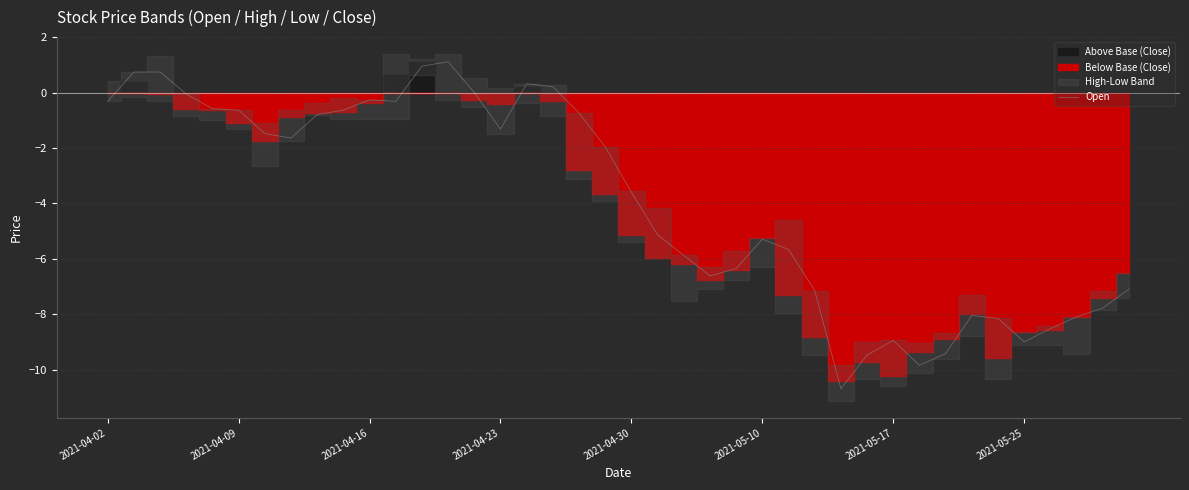

What is the average value?

-3.9